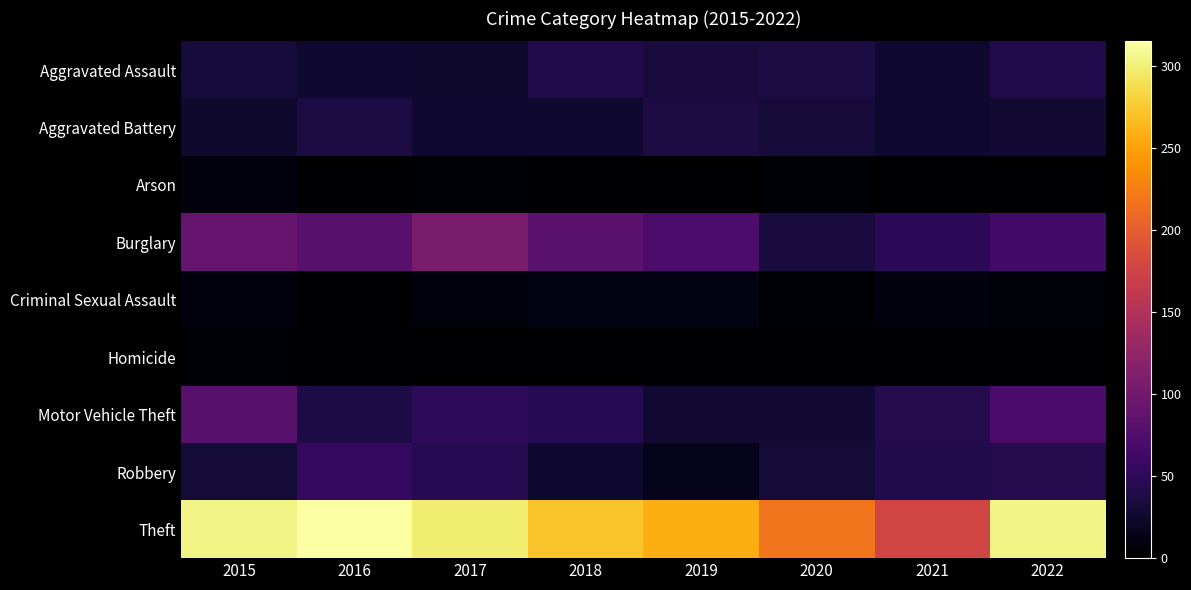

Between 2016 and 2018, which series saw the biggest shift?

Theft